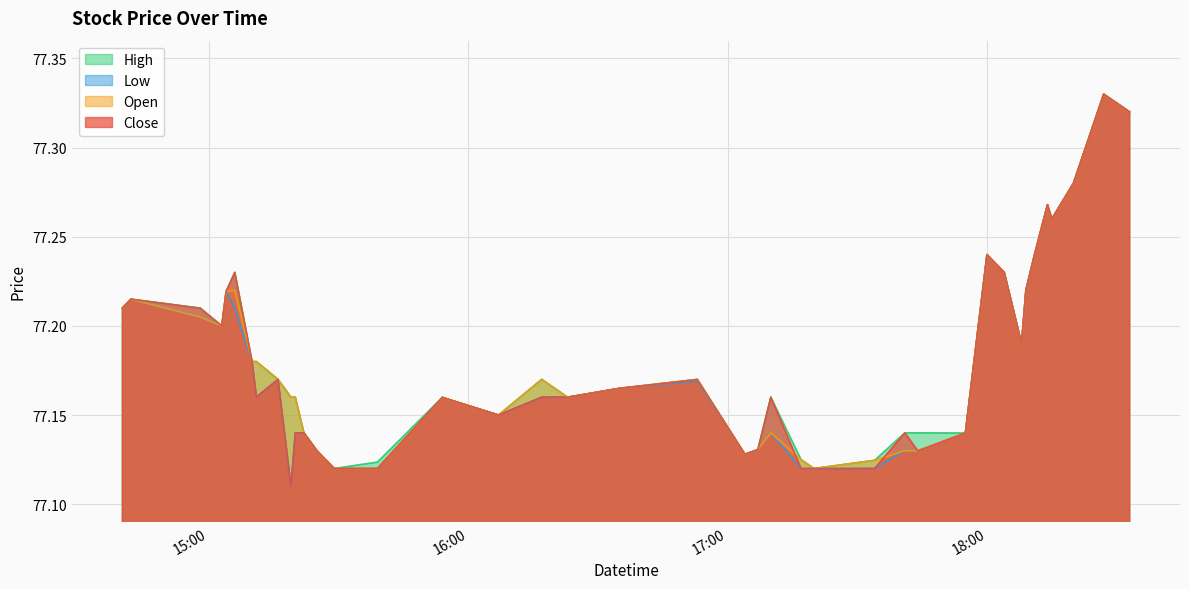

How many Open values are between 77 and 78?

40